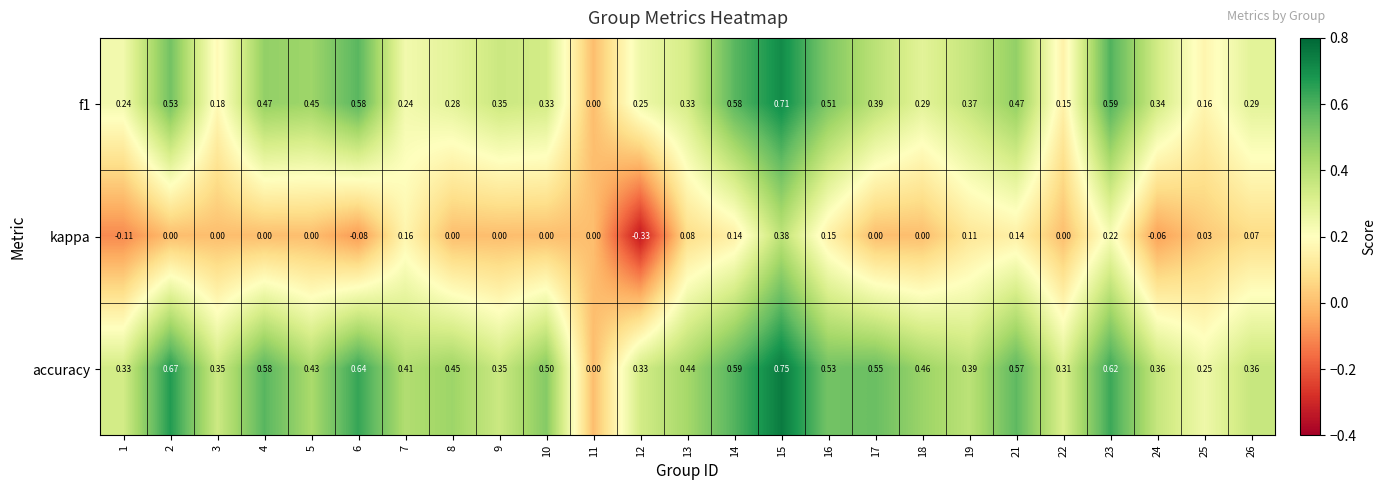

Between 15 and 17, which series saw the biggest shift?

kappa